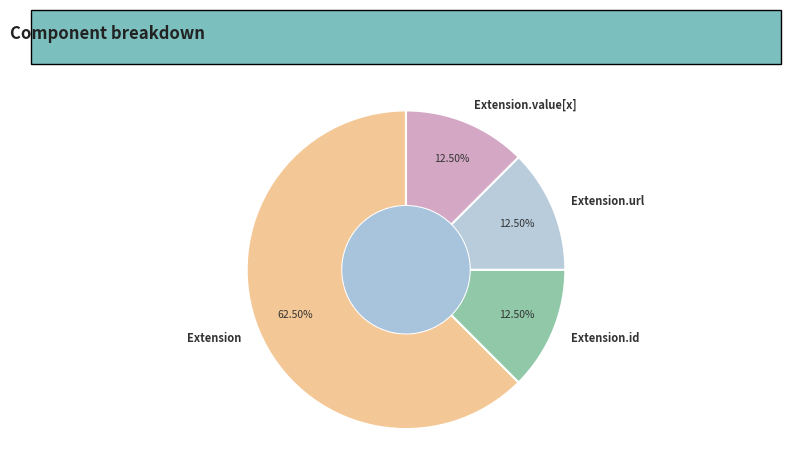

Combined, do Extension.value[x] and Extension account for over 50%?

Yes